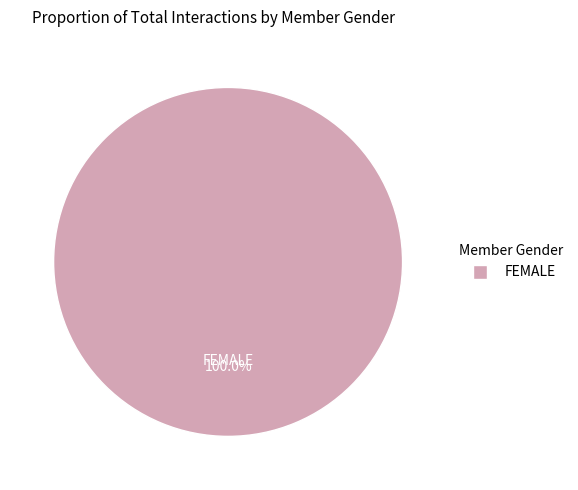

Is there a majority slice in this chart?

Yes